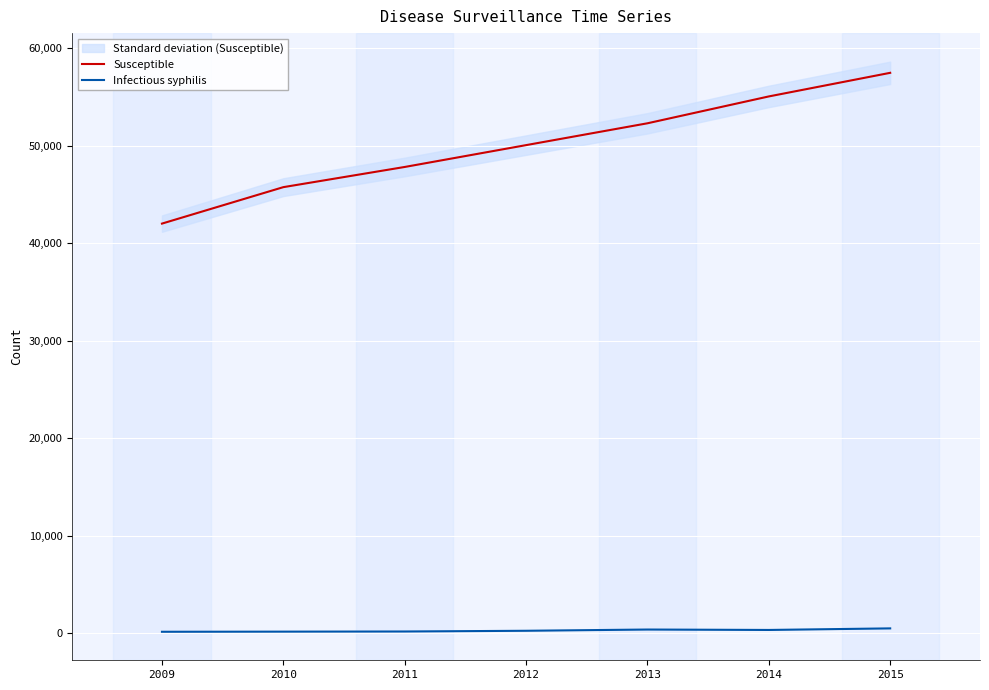

True or false: Susceptible has a value of 88115 at 2014.

False